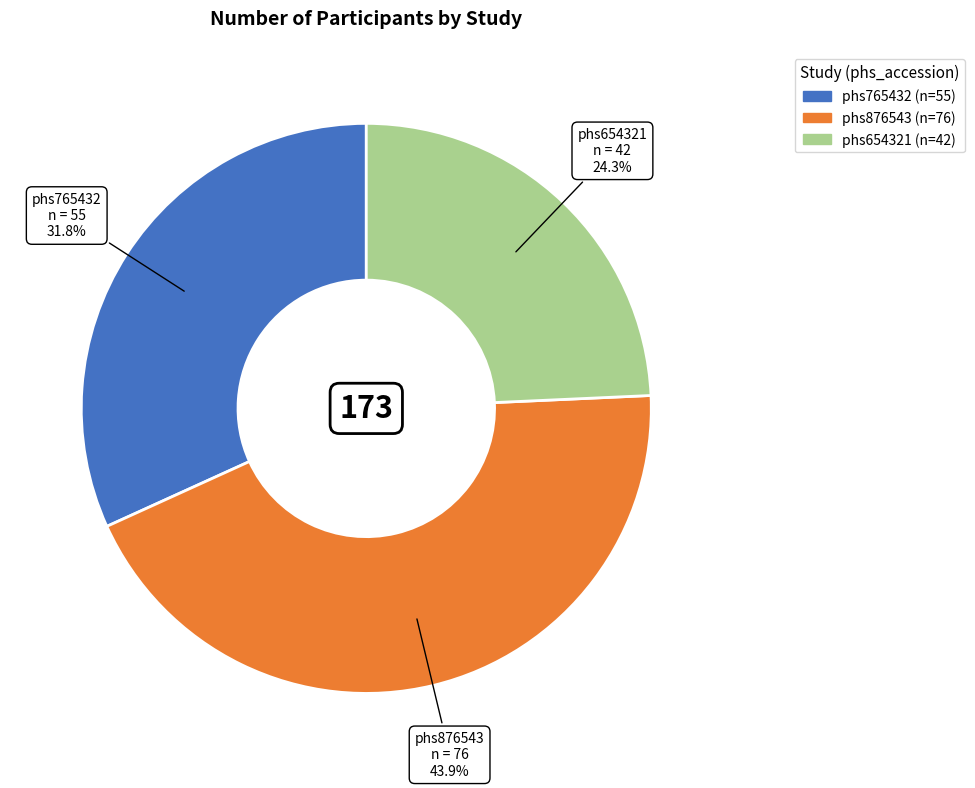

How many segments does this pie chart have?

3